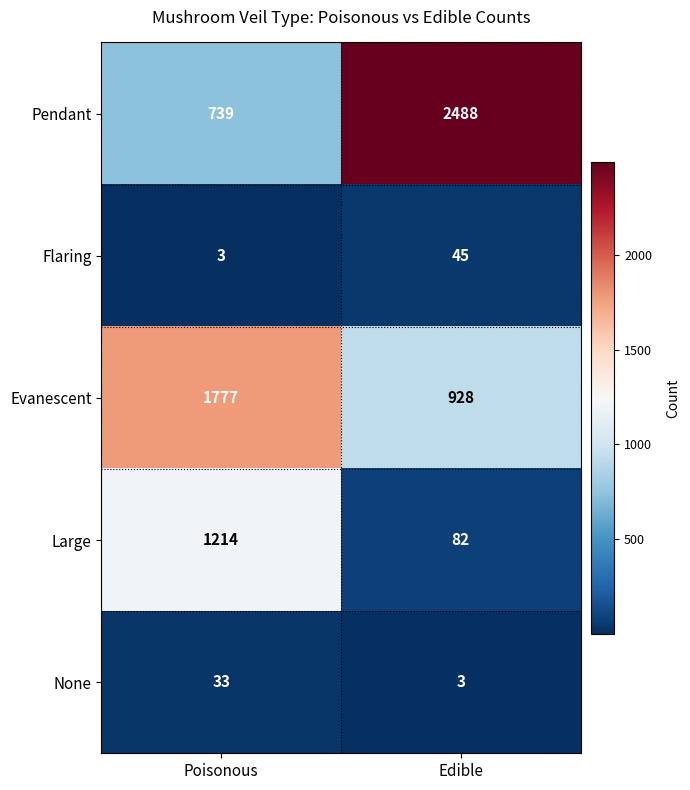

The value of Pendant at Edible is 650. True or false?

False